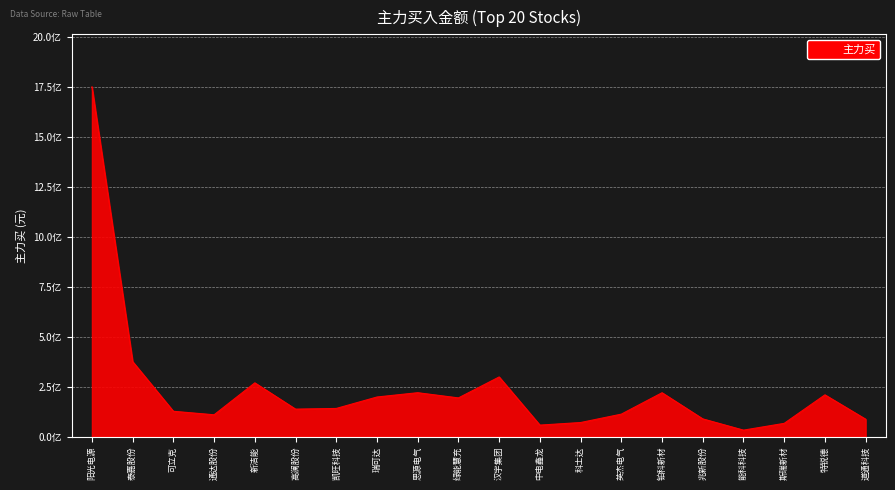

At which label is the value closest to 892079092?

泰嘉股份